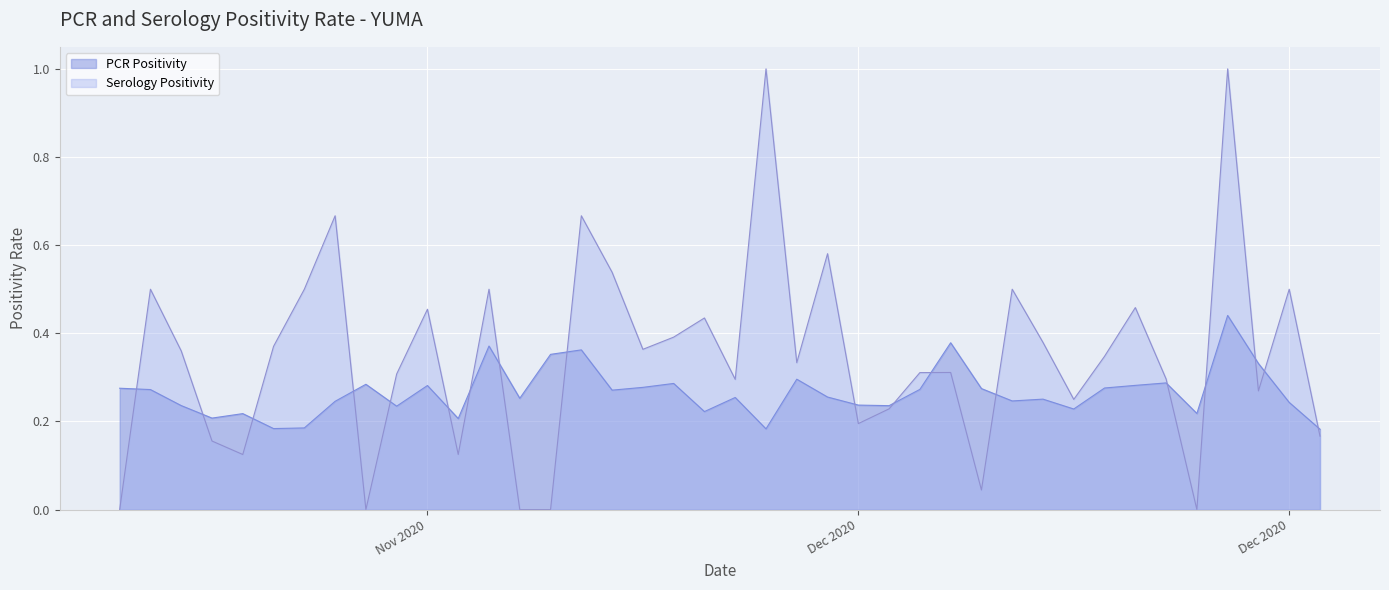

Between 2020-12-01 and 2020-12-22, which is larger?

2020-12-01